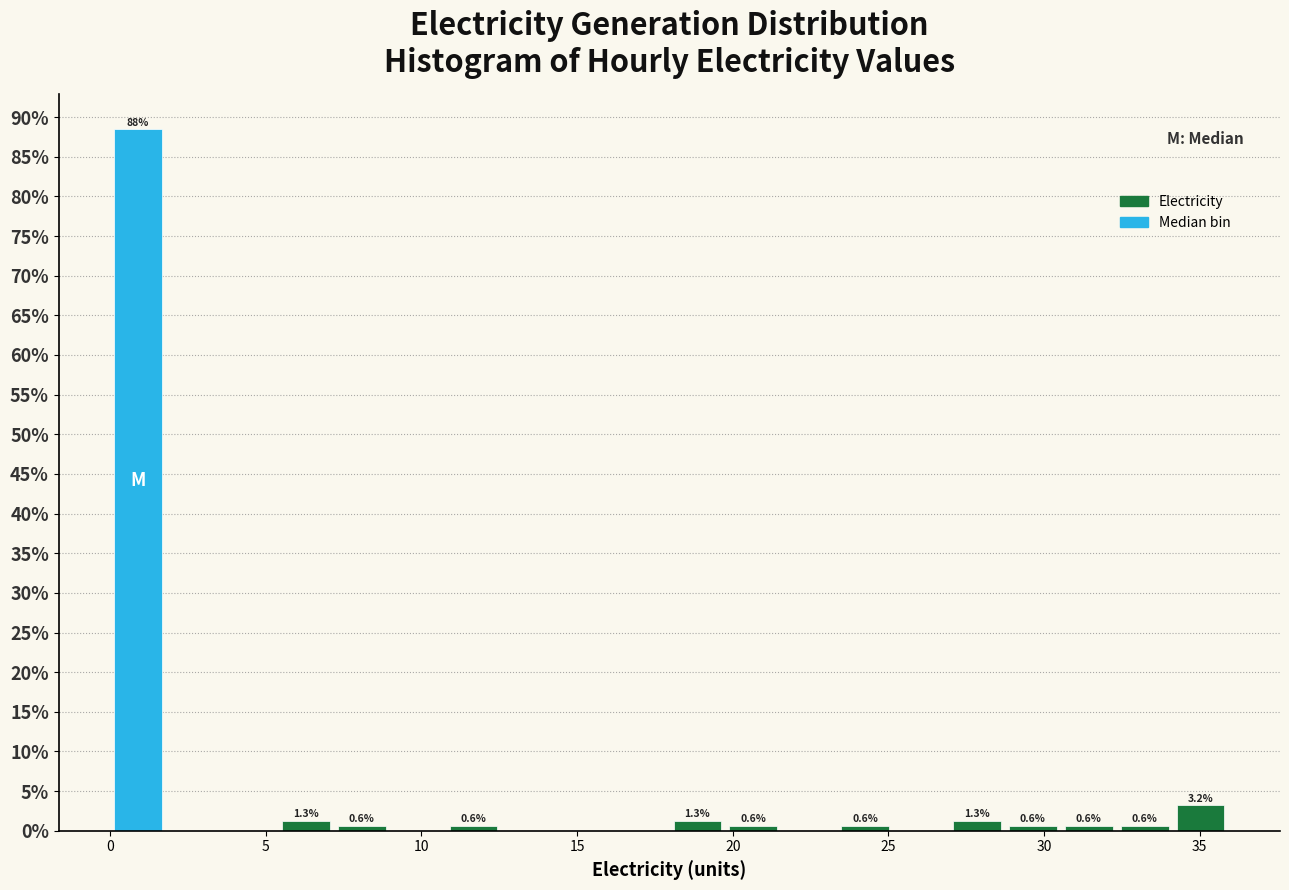

Read against the x-axis, roughly where is the centre of the tallest bar?

1.0